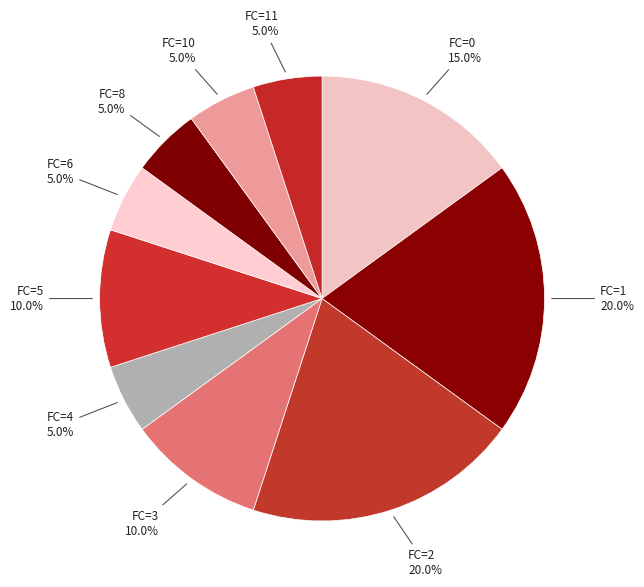

Count the number of slices in the pie.

10